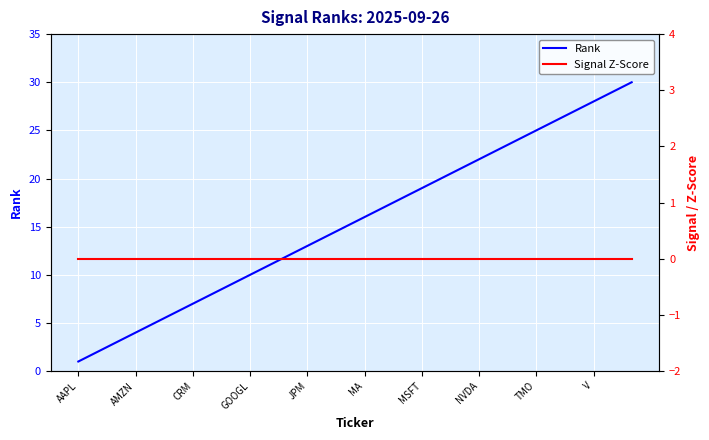

Is this an area chart (filled region under the line)?

No